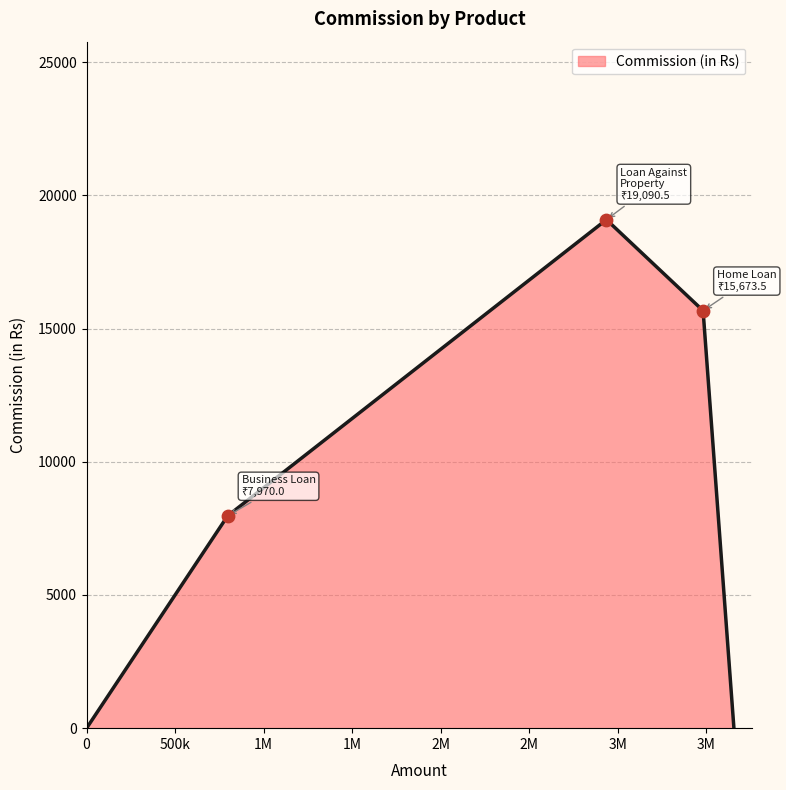

True or false: the data has more than 1 interior local peaks.

False